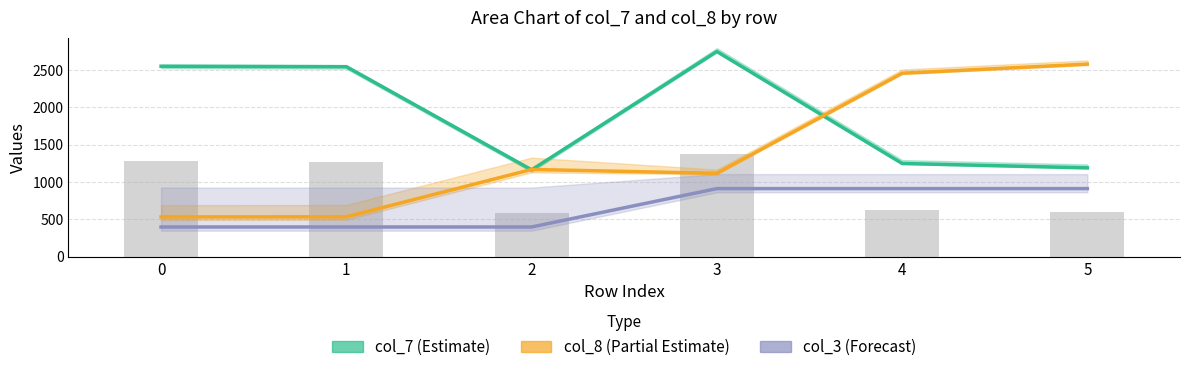

How many categories are shown in the chart?

6